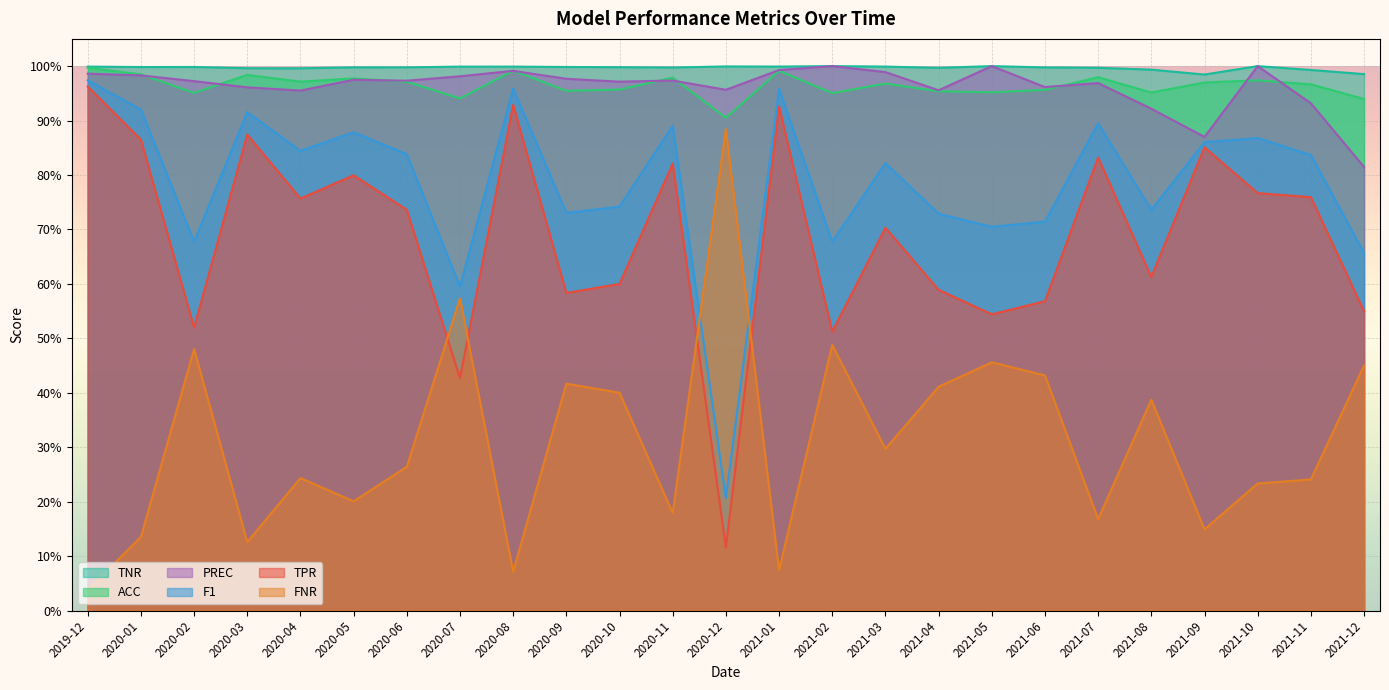

Rank the series at 2020-06 from lowest to highest value.

FNR, TPR, F1, ACC, PREC, TNR